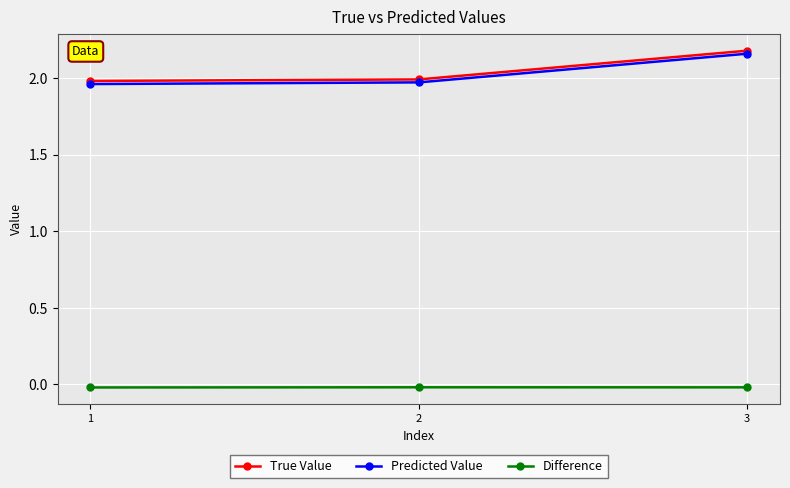

Is the value of Difference at 1 greater than the value of Predicted Value at 2?

No